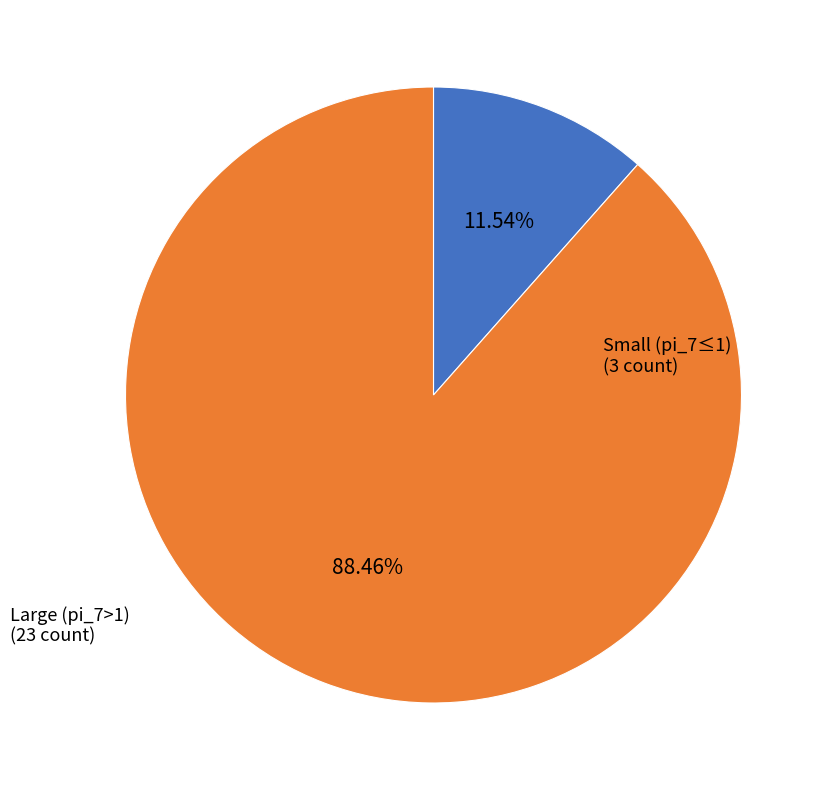

Is there a majority slice in this chart?

Yes